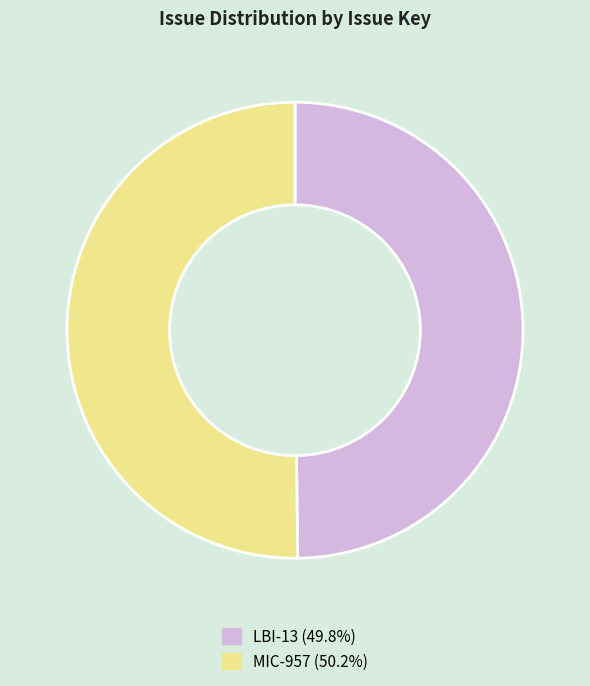

What is the ratio of the value at LBI-13 to the value at MIC-957?

1.0